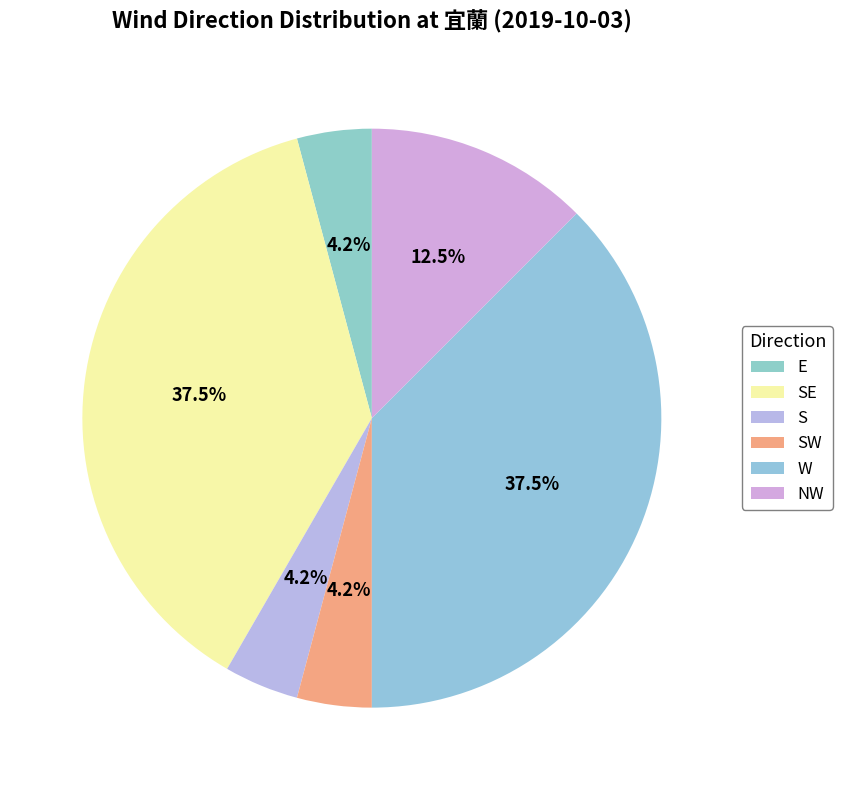

How many slices are in this pie chart?

6